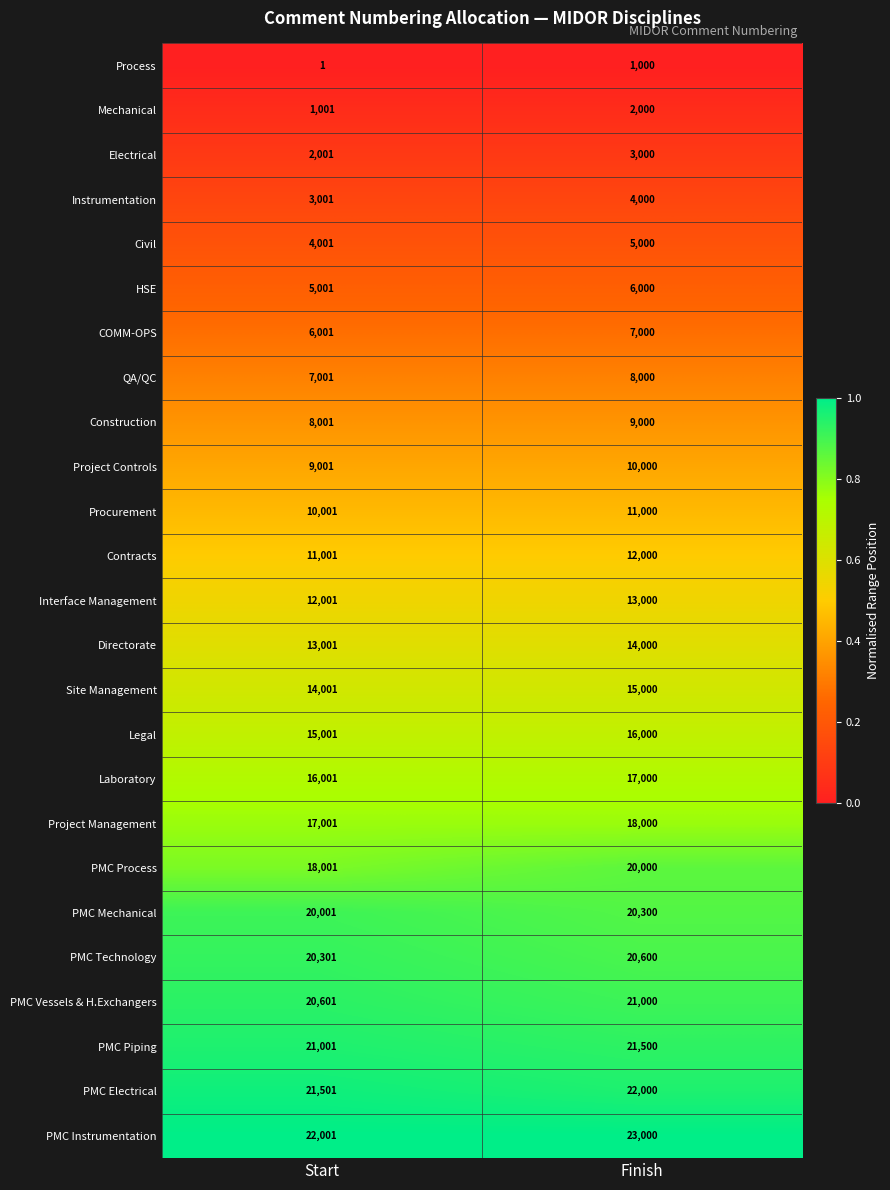

True or false: Electrical has a value of 2001 at Start.

True